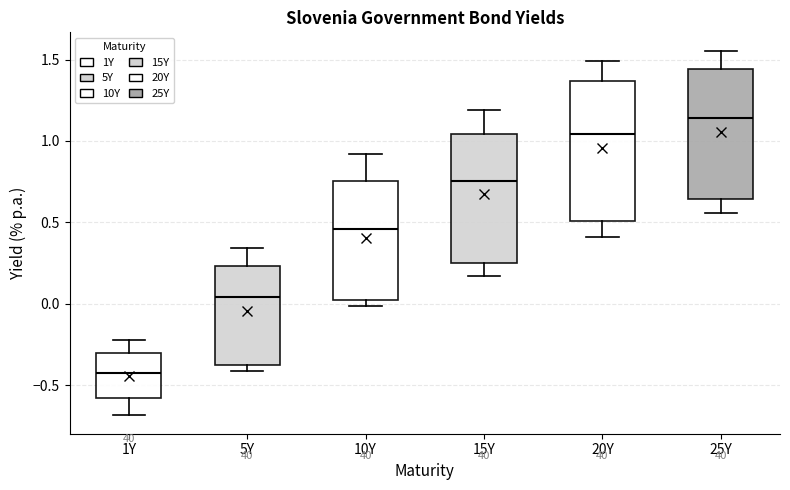

Reading left to right, read every box against the y-axis: the position of its median line, the range the box covers, and the ends of its whiskers. The values are not printed on the chart, so give them approximately, as read against the axis.

1Y: median -0.40, box -0.60 to -0.30, whiskers -0.70 to -0.20
5Y: median 0.05, box -0.40 to 0.25, whiskers -0.40 (just below the box's lower edge) to 0.35
10Y: median 0.45, box 0.00 to 0.75, whiskers 0.00 (just below the box's lower edge) to 0.90
15Y: median 0.75, box 0.25 to 1.05, whiskers 0.15 to 1.20
20Y: median 1.05, box 0.50 to 1.35, whiskers 0.40 to 1.50
25Y: median 1.15, box 0.65 to 1.45, whiskers 0.55 to 1.55